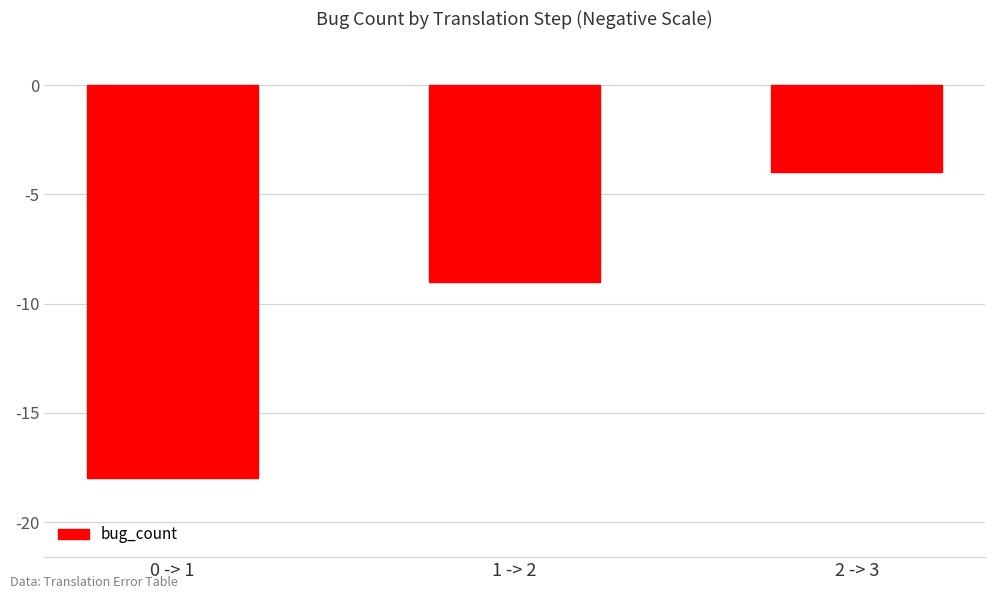

What is the approximate value at 2 -> 3, to the nearest 5?

-5